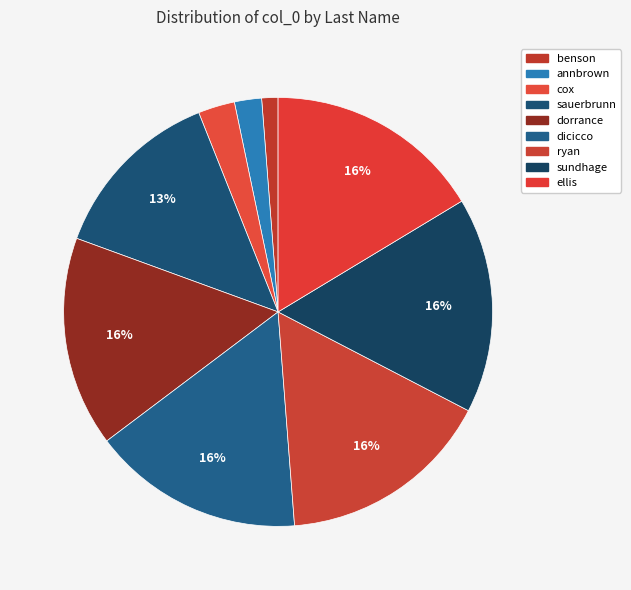

Does ellis represent more than half of the total?

No